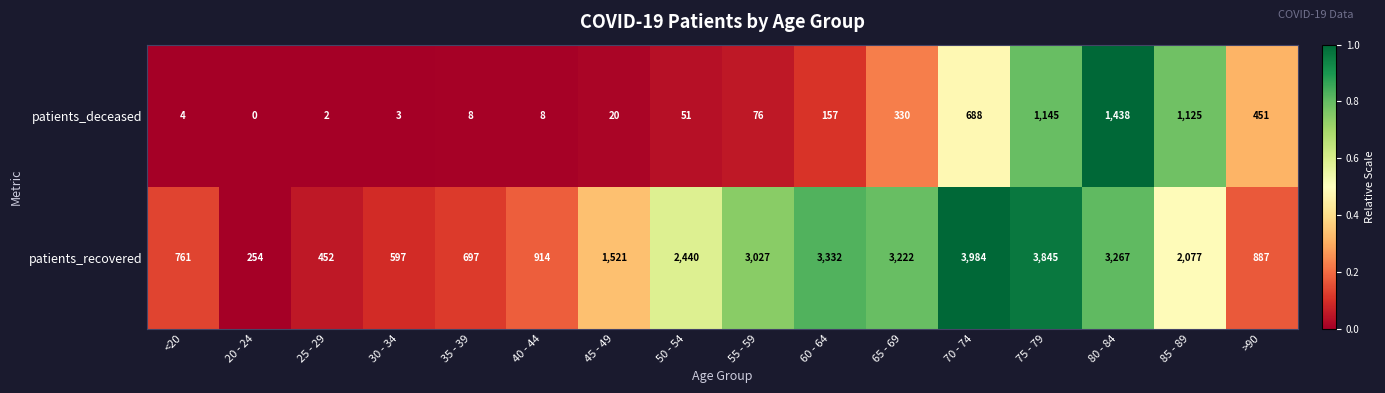

What is the minimum value for patients_recovered?

254